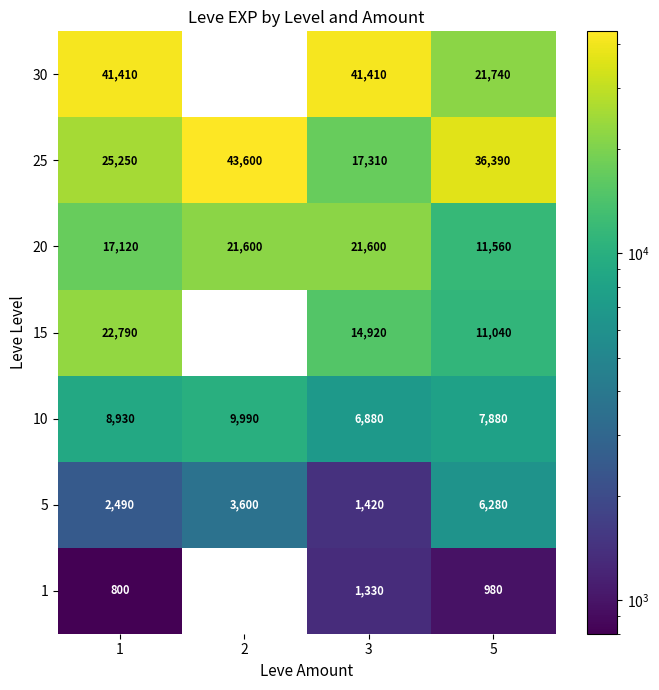

Rank the categories by 10 value from highest to lowest.

2, 1, 5, 3